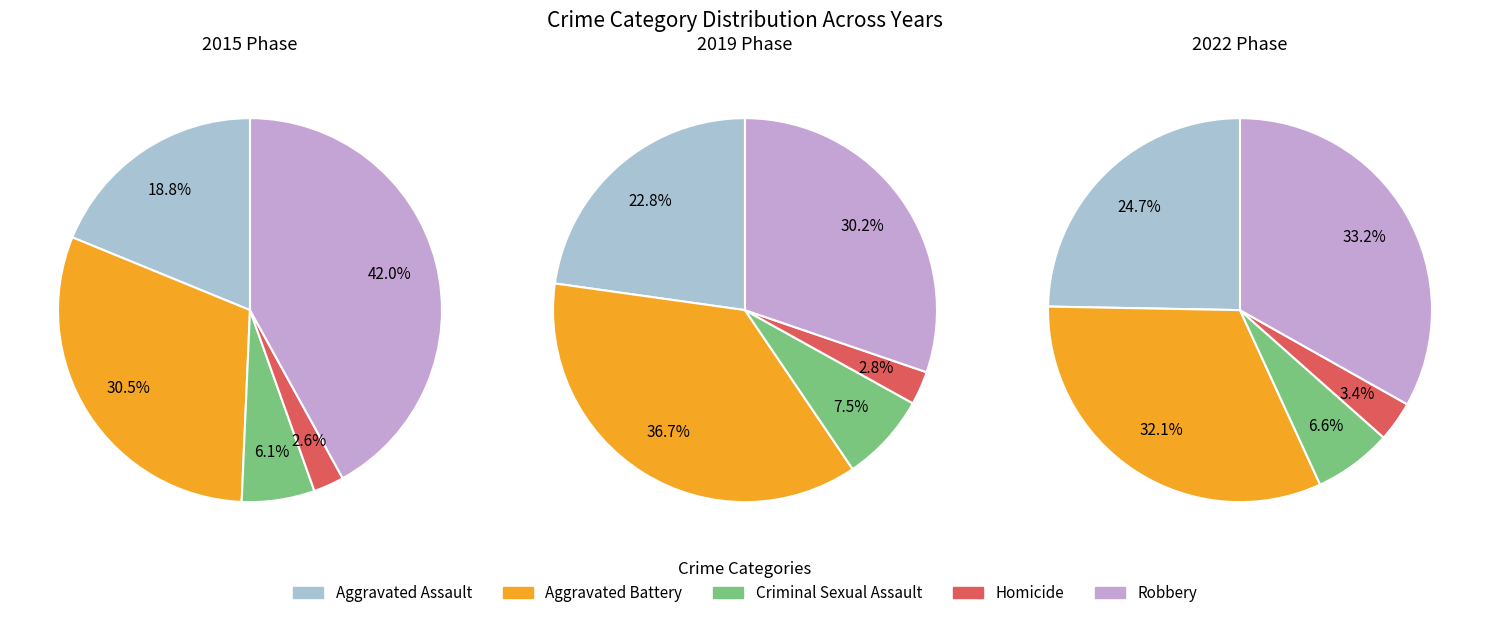

How many slices are in this pie chart?

5